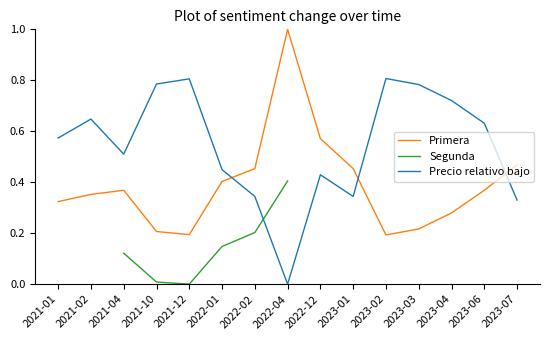

True or false: Primera has more than 0 interior local peaks.

True